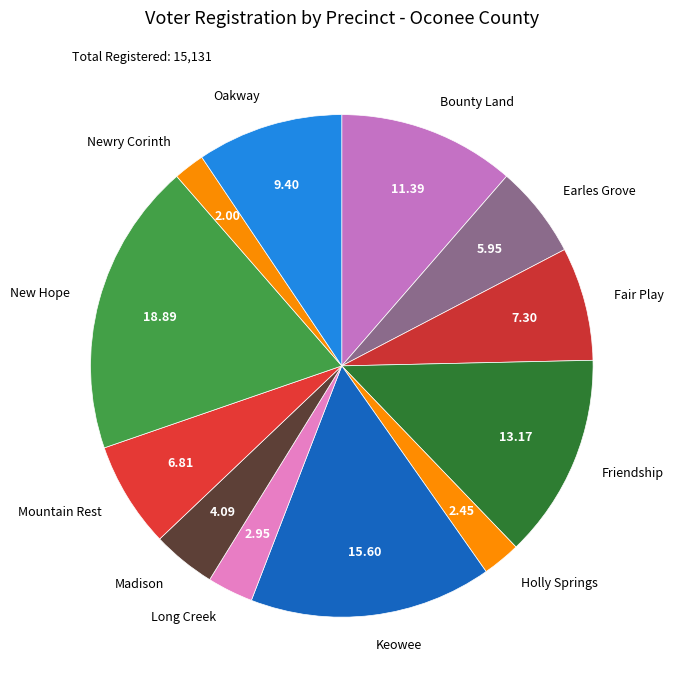

Is the sum of Mountain Rest and Long Creek greater than half?

No